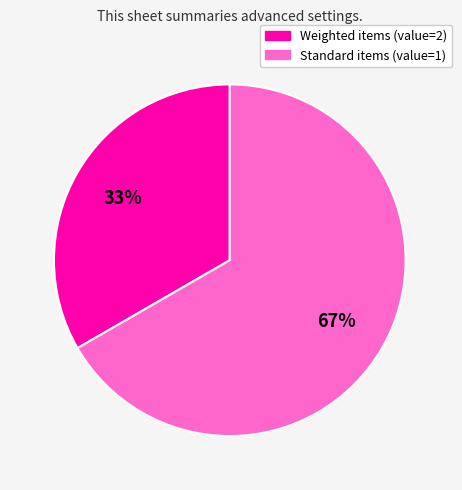

To the nearest percent, what is the average slice percentage?

50%